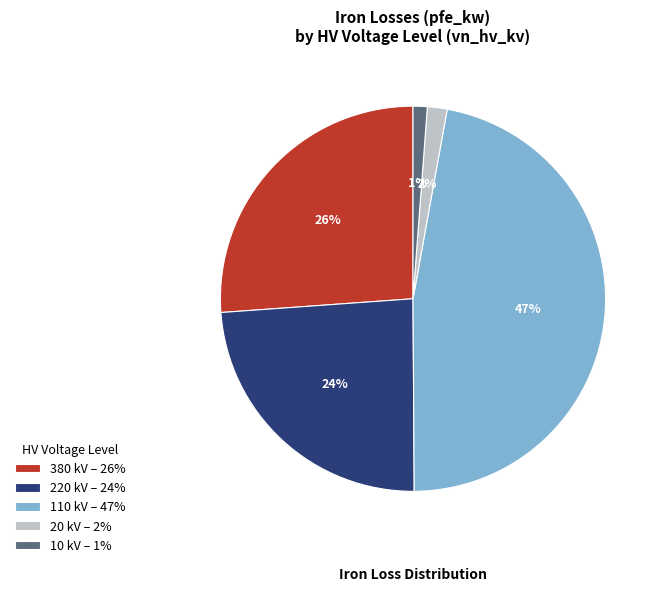

Is it true that 220 kV – 24% is 31% of the pie?

False